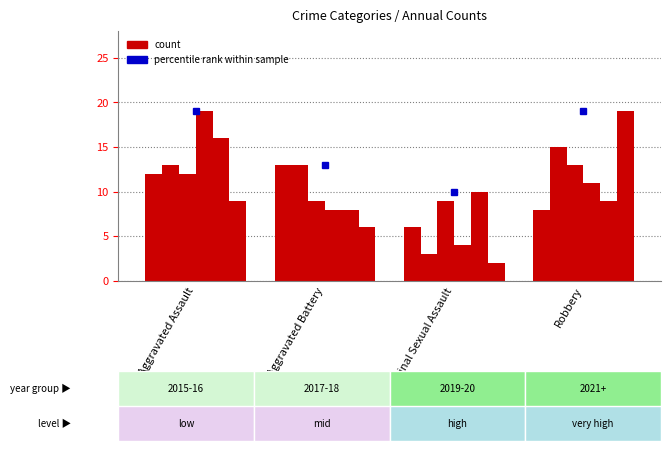

How many groups of bars are there?

4